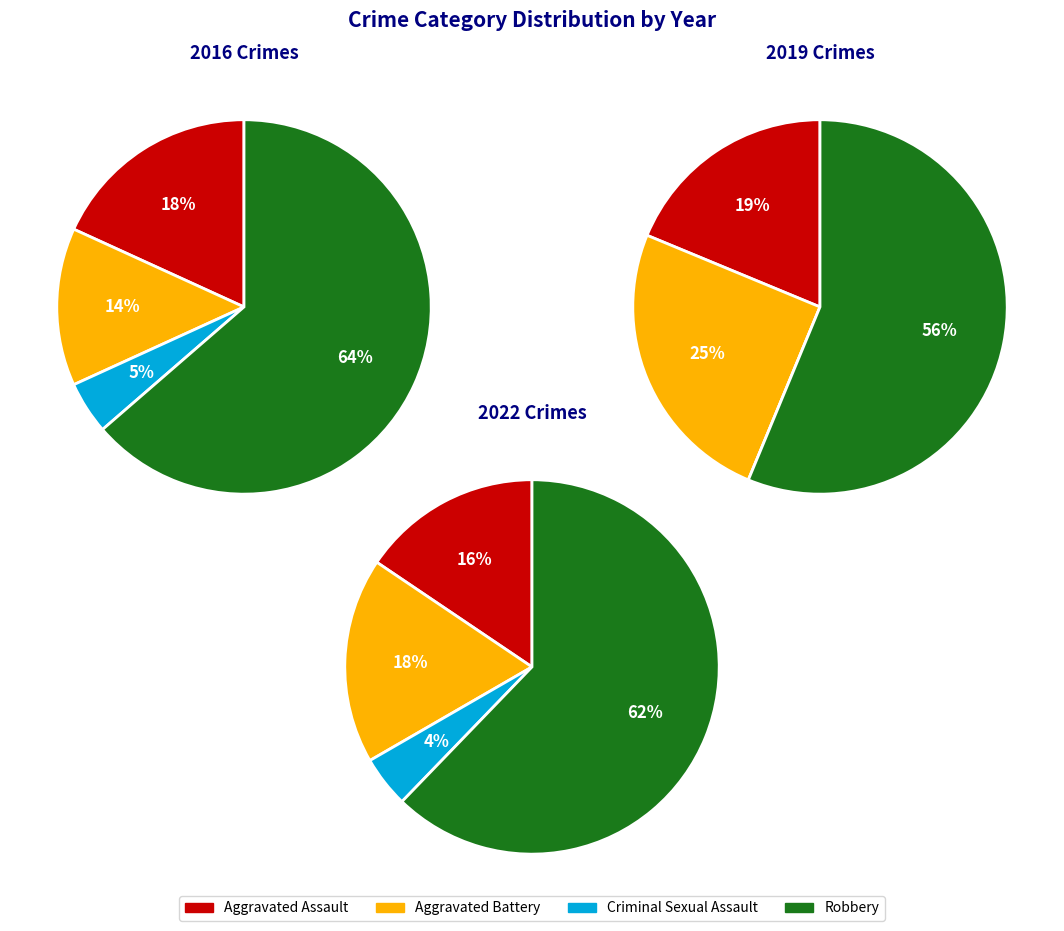

Between Aggravated Assault and Robbery, which is larger?

Robbery